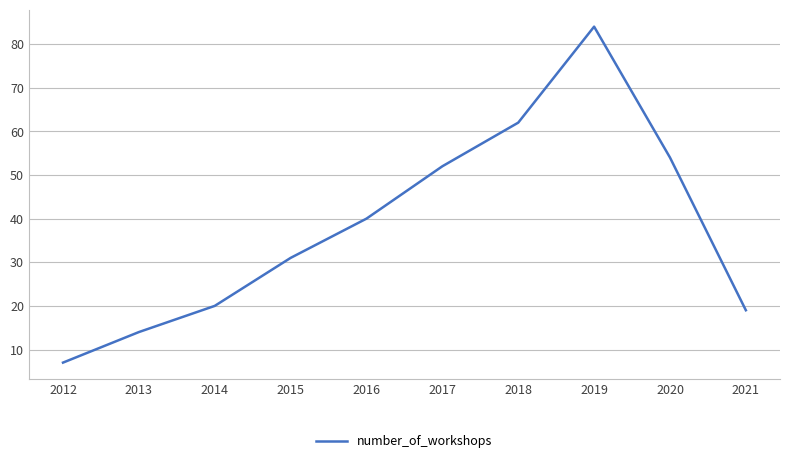

Where is the data nearest to the value 45?

2016